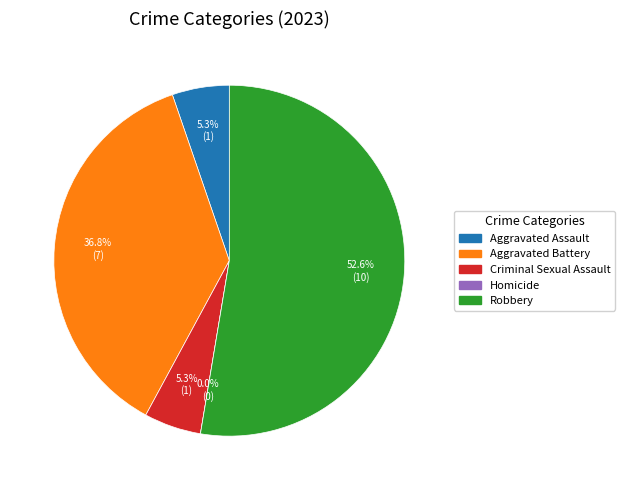

To the nearest percent, what is the average slice percentage?

20%